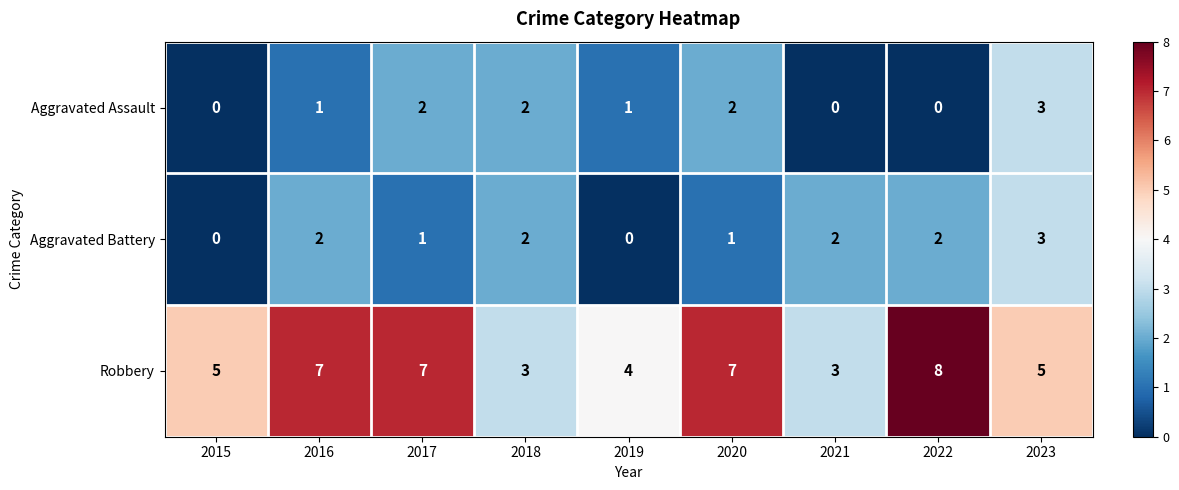

At 2020, list the series in order from largest to smallest.

Robbery, Aggravated Assault, Aggravated Battery